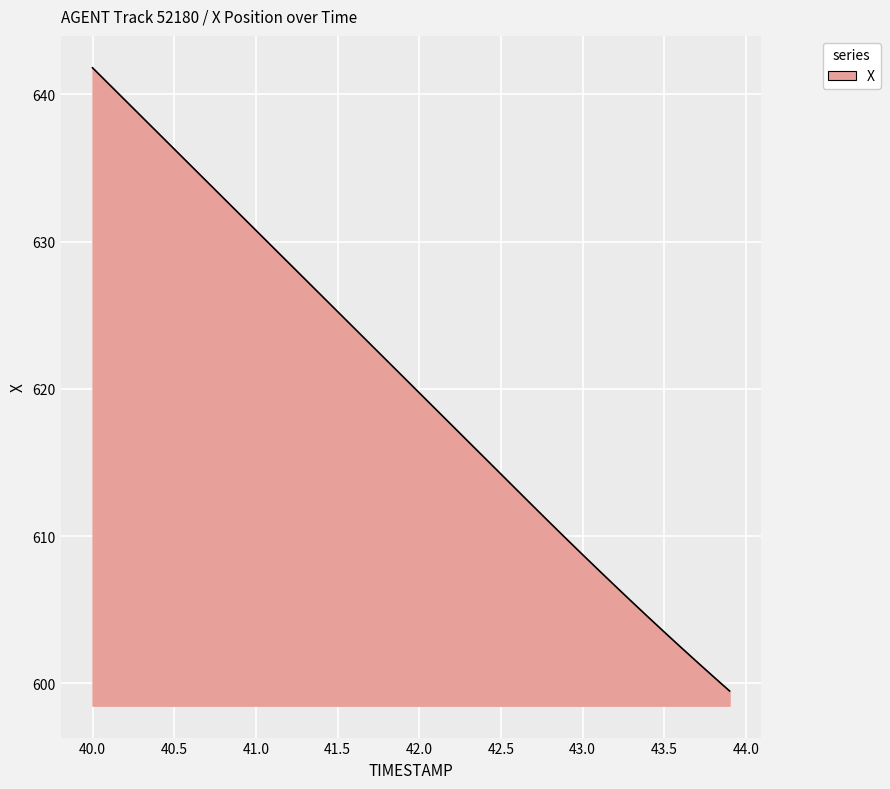

What is the difference between the maximum and minimum values?

42.3